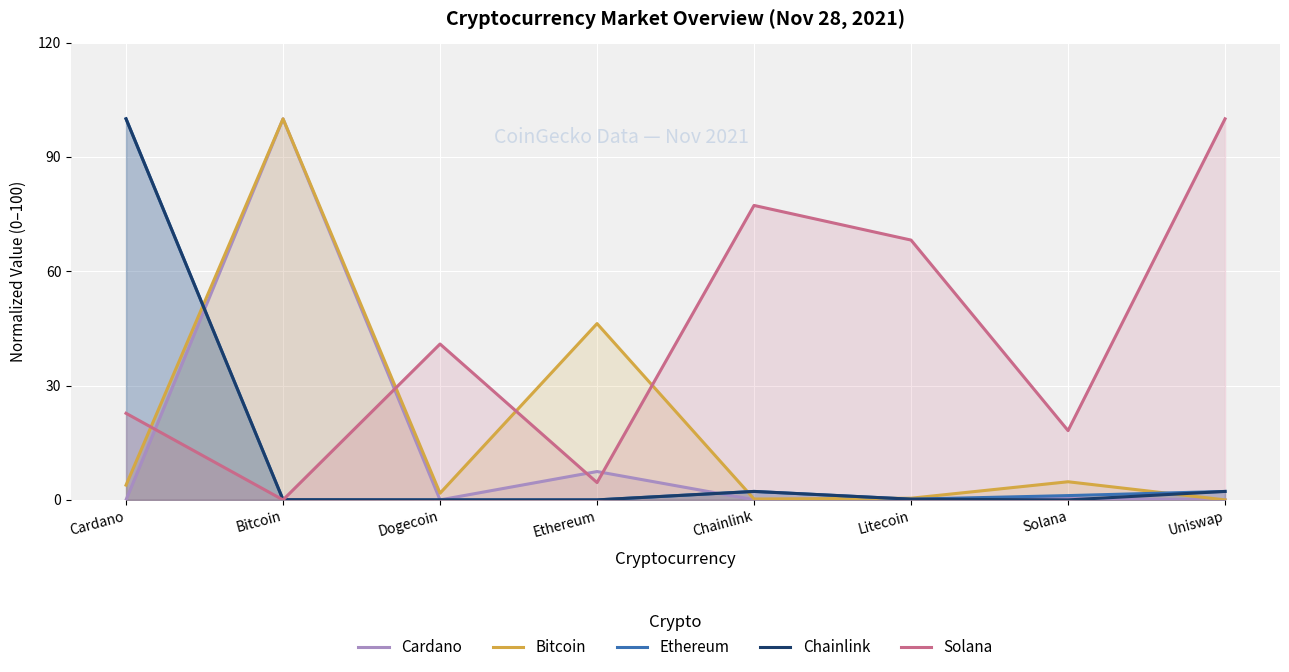

Where is the first local minimum for Bitcoin?

Dogecoin